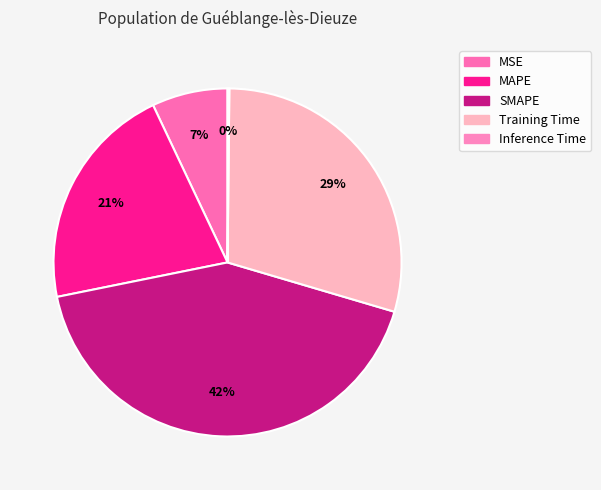

The Training Time slice represents 24% of the pie. True or false?

False